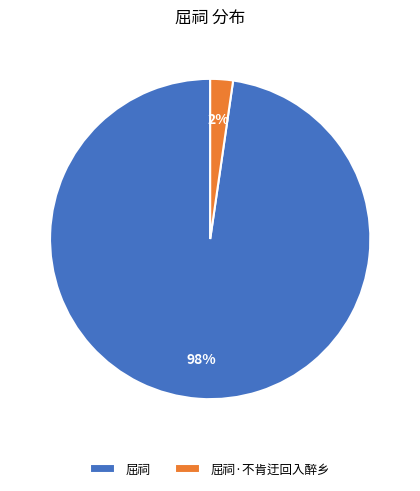

Which category has the smallest portion of the pie?

屈祠·不肯迂回入醉乡